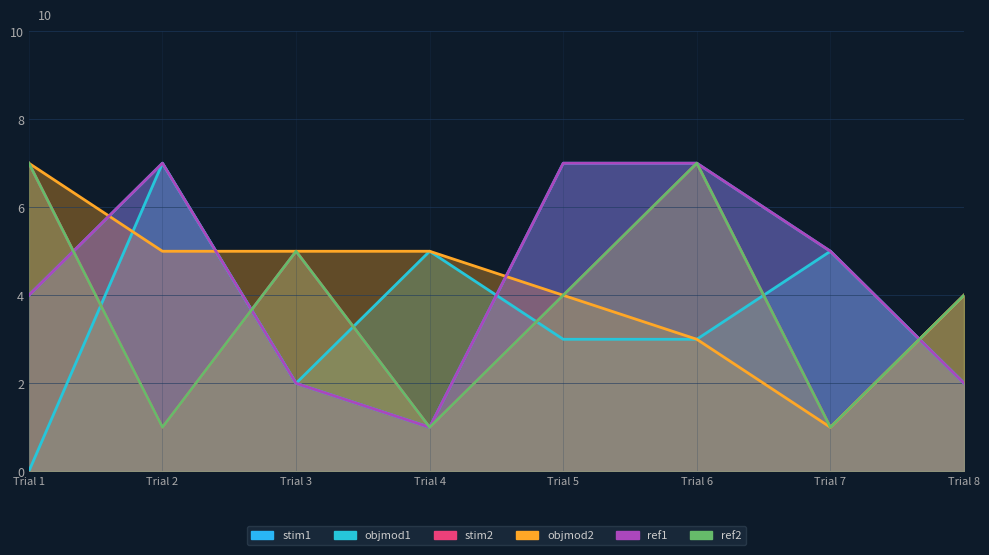

In ref2, how many points are lower than both neighbors (excluding endpoints)?

3